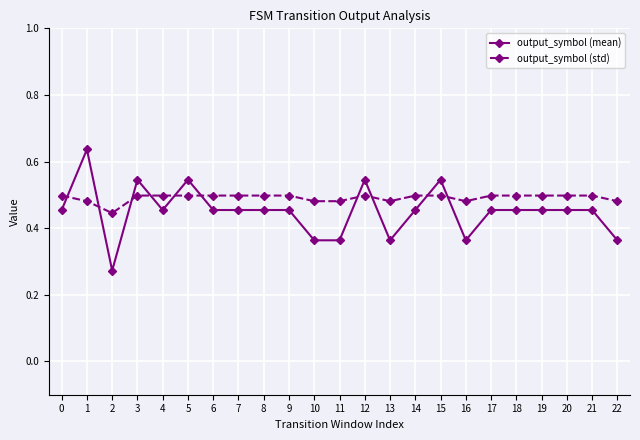

What are all the series names shown in the legend?

output_symbol (mean), output_symbol (std)